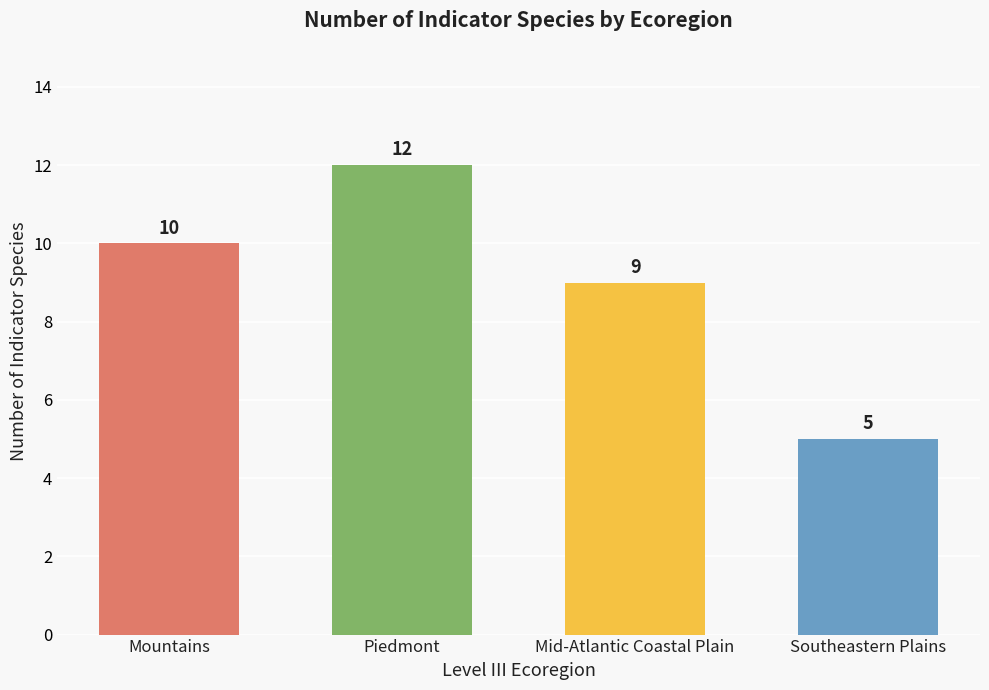

What is the average value?

9